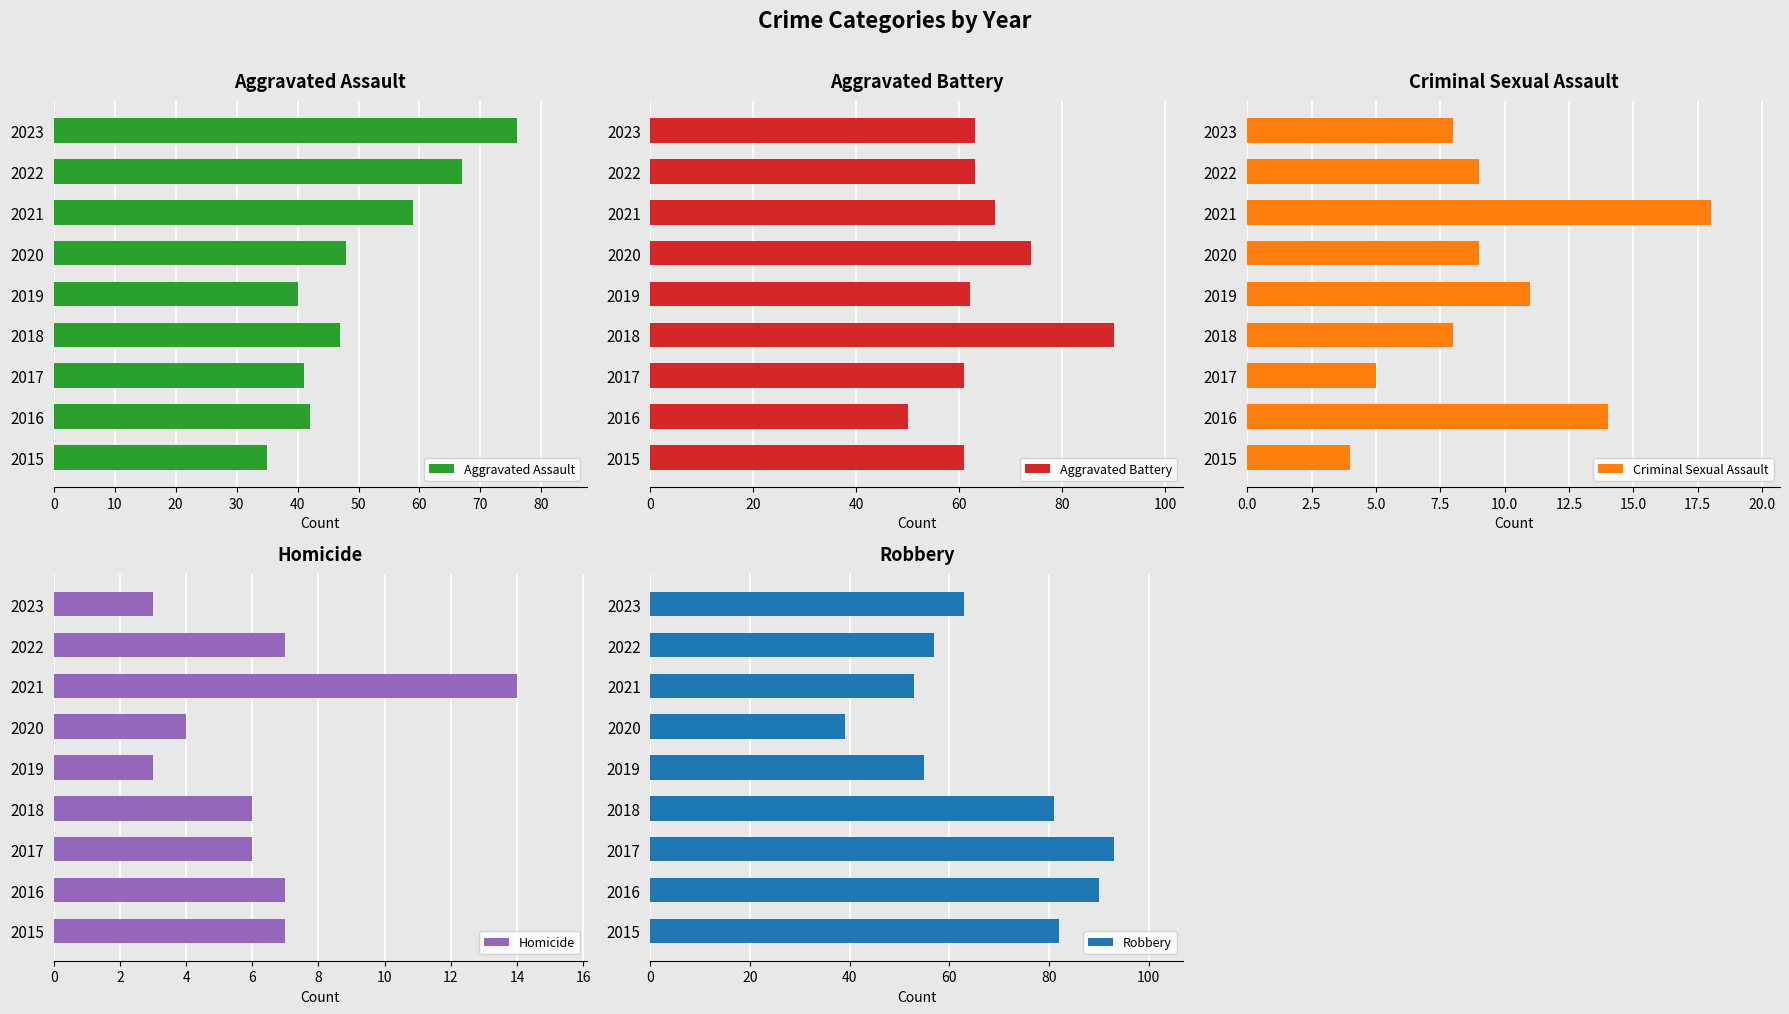

What is the difference between the Criminal Sexual Assault values at 2015 and 2019?

7